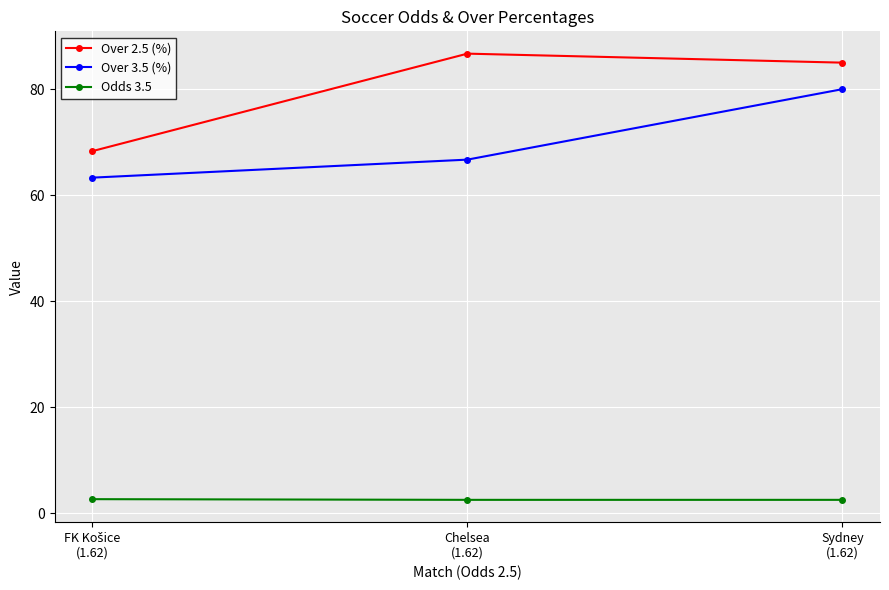

What is the total value across all series at Chelsea
(1.62)?

155.9